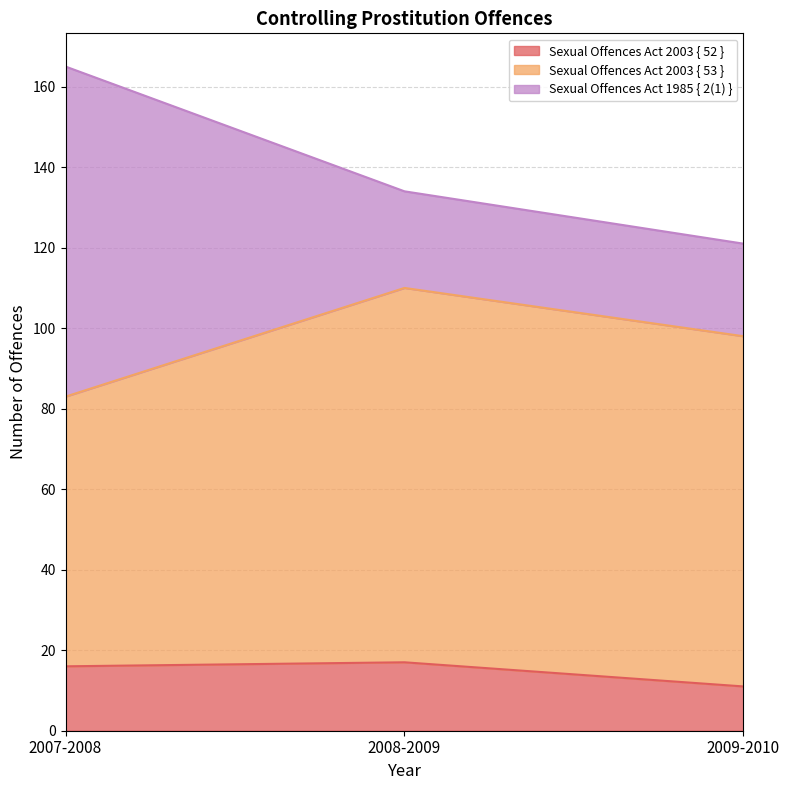

Does the chart have visible grid lines?

Yes